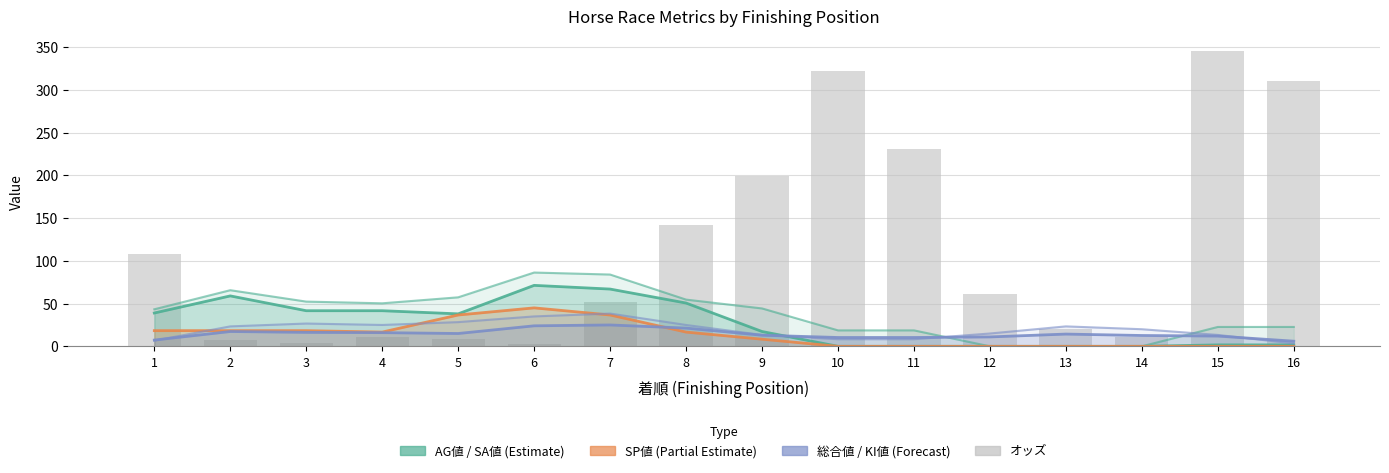

How many data points in SP値 are above 16?

8